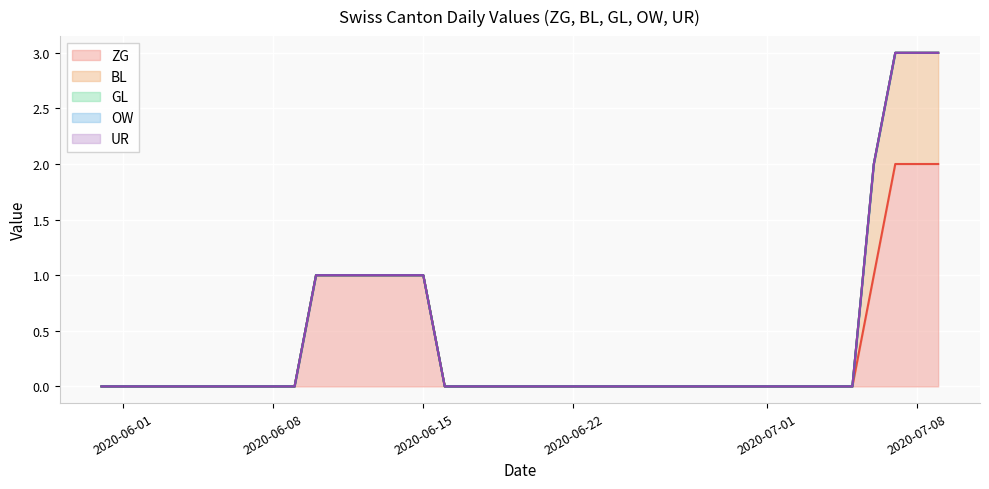

Reading left to right, list all the values displayed in this chart.

ZG line: 0	0	0	0	0	0	0	0	0	0	1	1	1	1	1	1	0	0	0	0	0	0	0	0	0	0	0	0	0	0	0	0	0	0	0	0	1	2	2	2
BL line: 0	0	0	0	0	0	0	0	0	0	1	1	1	1	1	1	0	0	0	0	0	0	0	0	0	0	0	0	0	0	0	0	0	0	0	0	2	3	3	3
GL line: 0	0	0	0	0	0	0	0	0	0	1	1	1	1	1	1	0	0	0	0	0	0	0	0	0	0	0	0	0	0	0	0	0	0	0	0	2	3	3	3
OW line: 0	0	0	0	0	0	0	0	0	0	1	1	1	1	1	1	0	0	0	0	0	0	0	0	0	0	0	0	0	0	0	0	0	0	0	0	2	3	3	3
UR line: 0	0	0	0	0	0	0	0	0	0	1	1	1	1	1	1	0	0	0	0	0	0	0	0	0	0	0	0	0	0	0	0	0	0	0	0	2	3	3	3